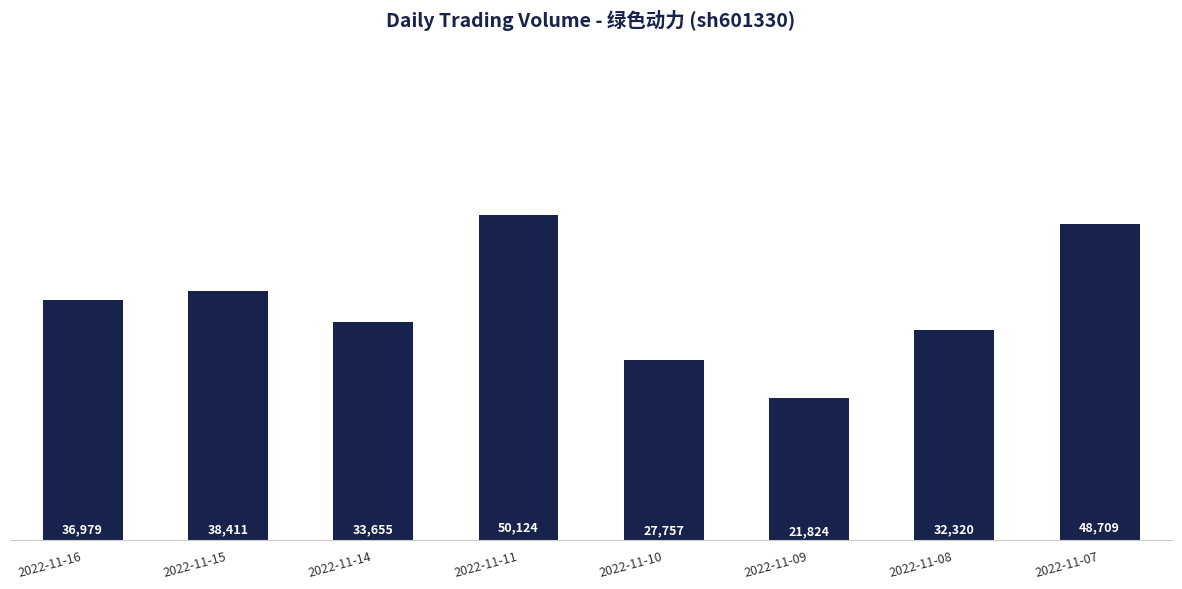

What is the difference between the maximum and minimum values?

28300